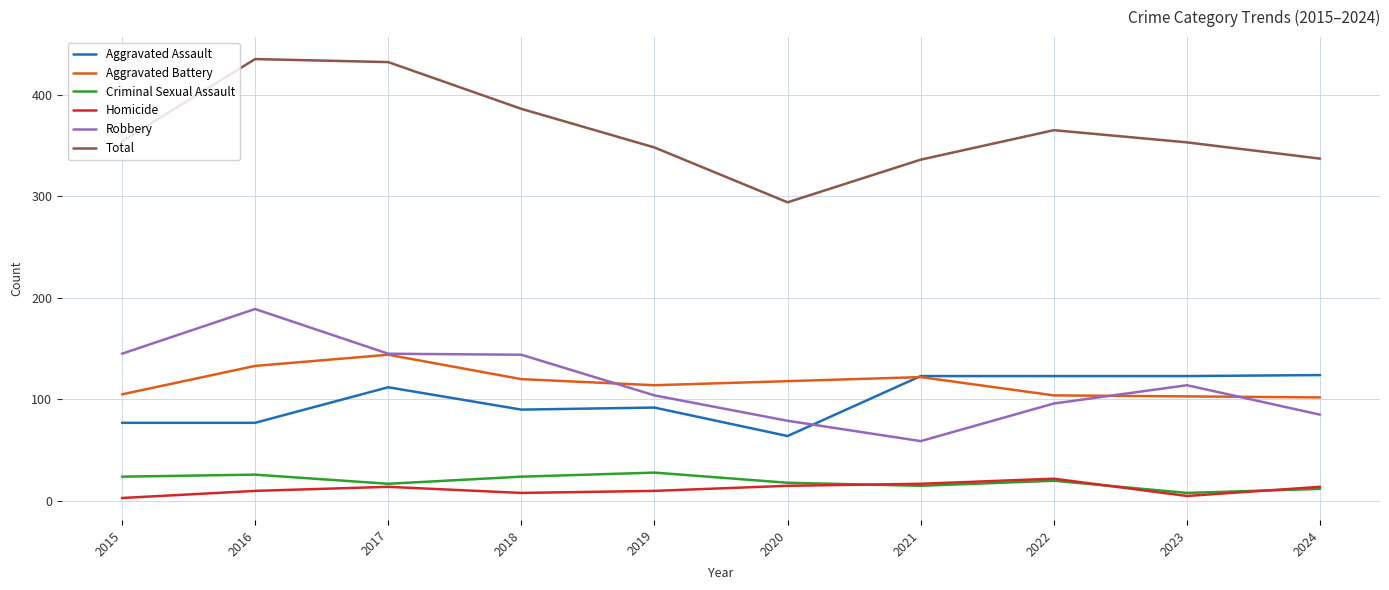

What is the highest value of the Robbery series?

189